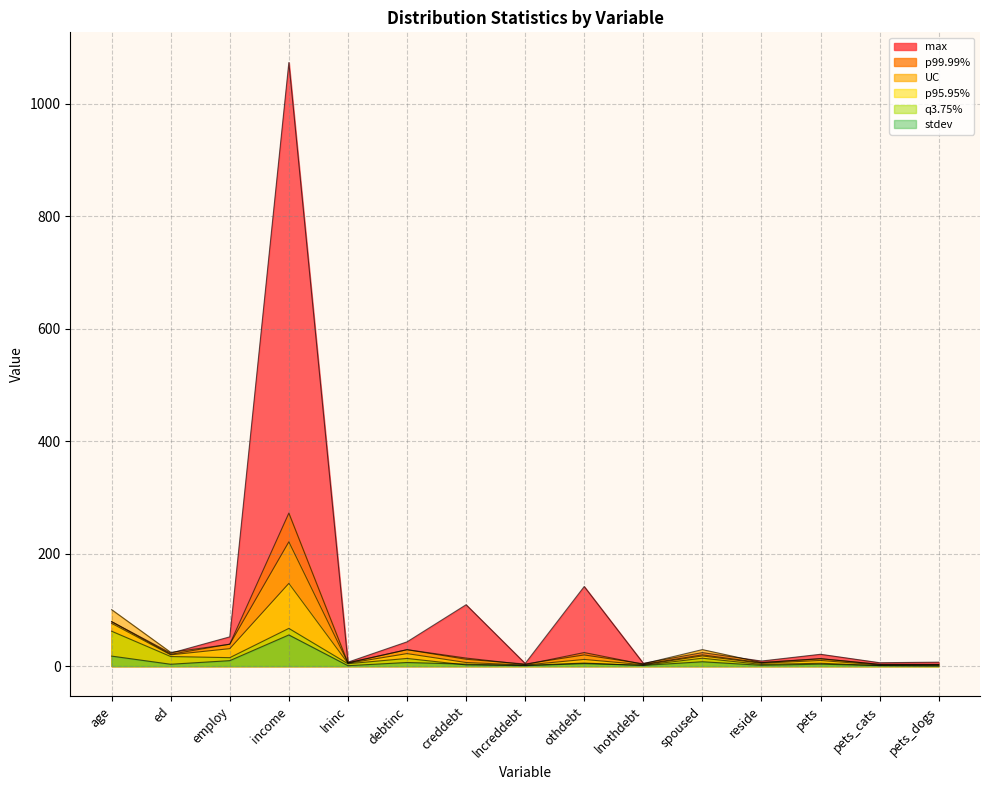

At how many categories does at least one series exceed 651?

1